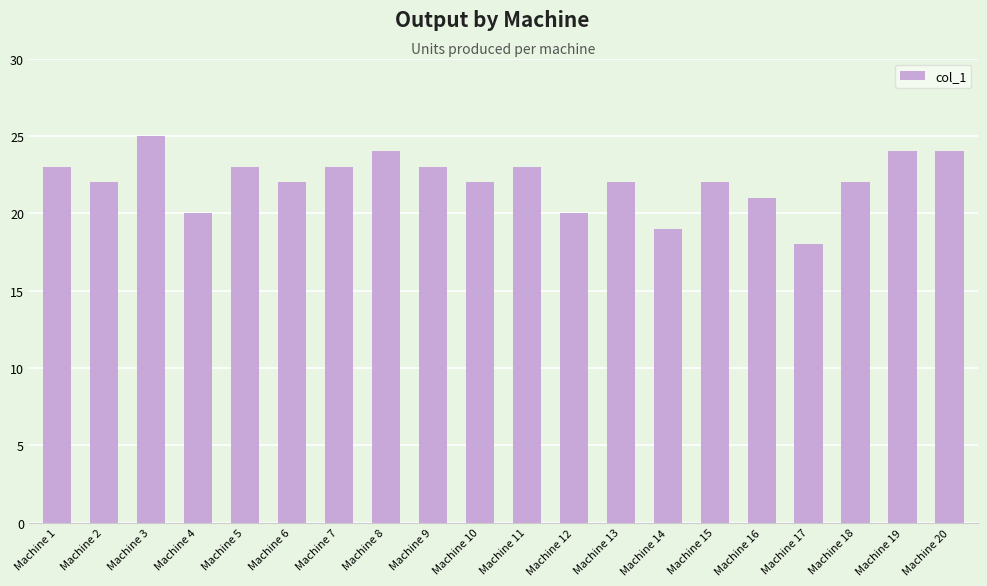

What is the approximate value at Machine 12?

20